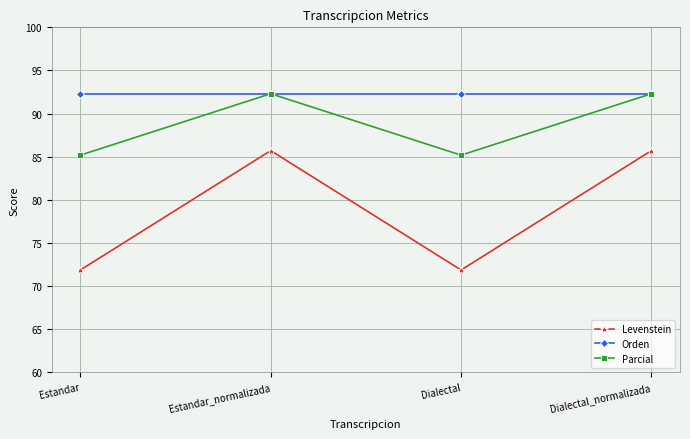

Where is the first local minimum for Levenstein?

Dialectal